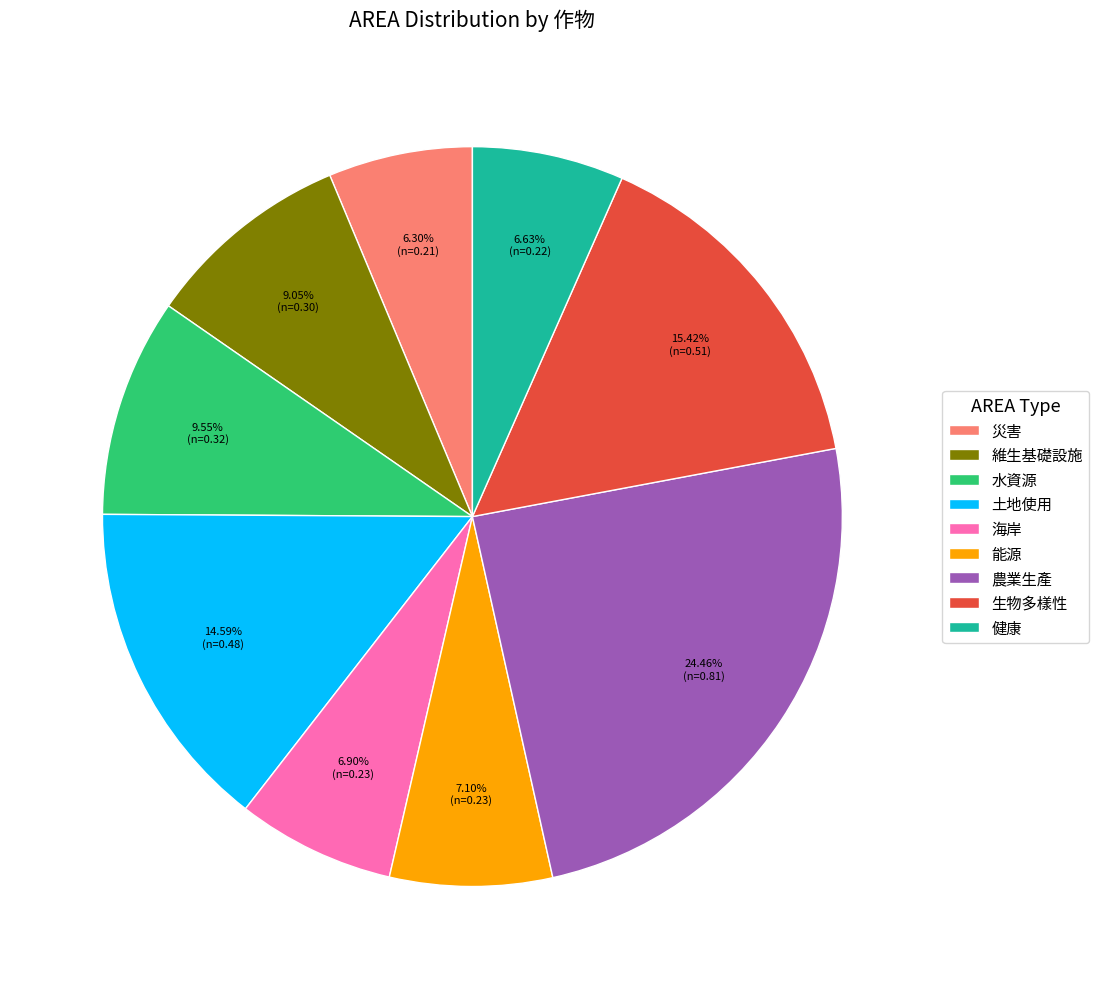

To the nearest percent, what is the difference between the largest and smallest slice percentages?

18%